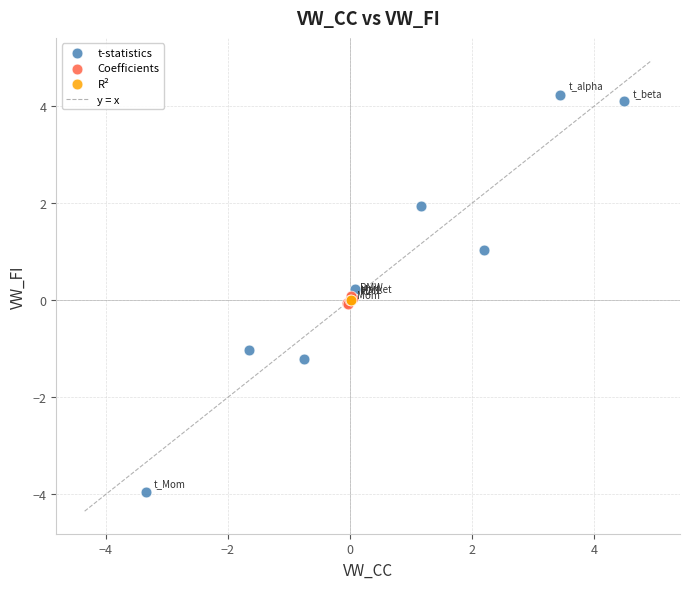

Which series reaches the minimum Y coordinate?

t-statistics